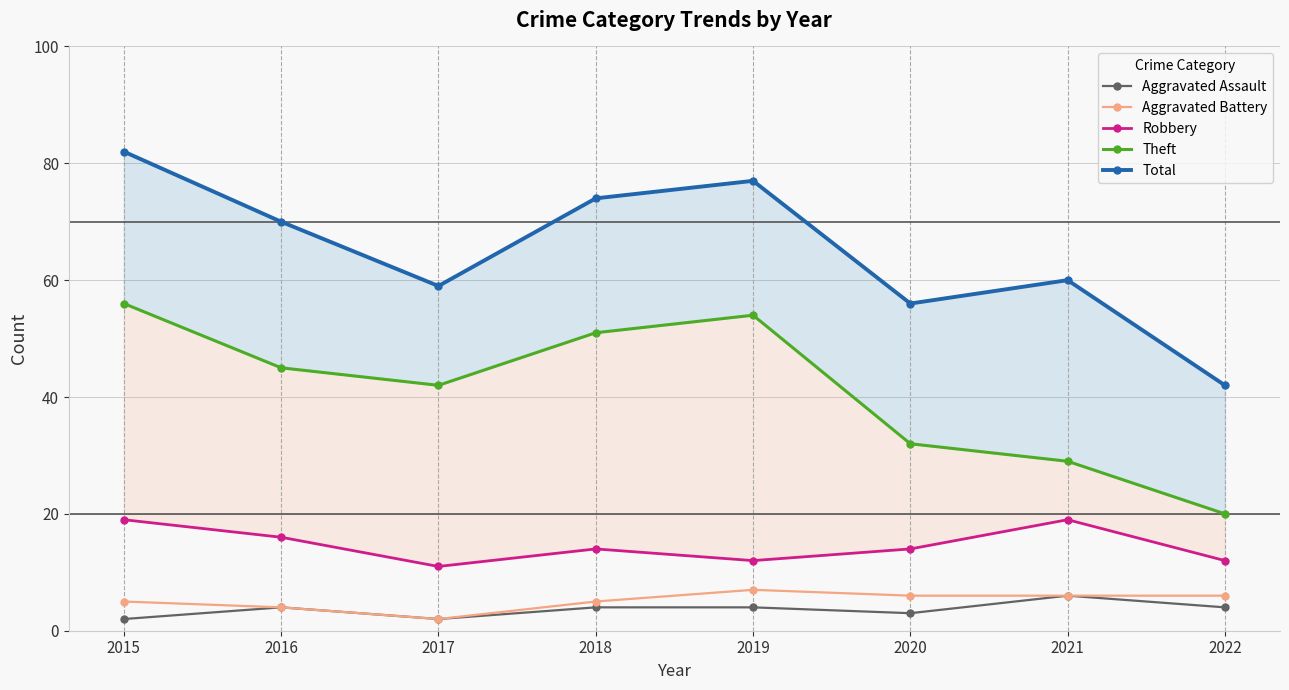

Rank the series by their maximum value, from highest to lowest.

Total, Theft, Robbery, Aggravated Battery, Aggravated Assault